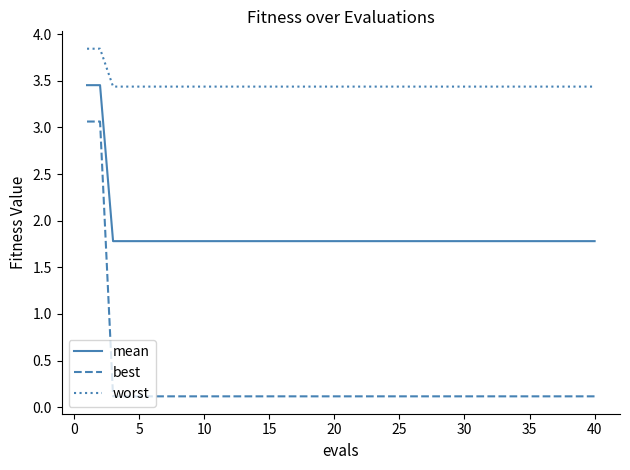

Rank the series by their average value, from lowest to highest.

best, mean, worst